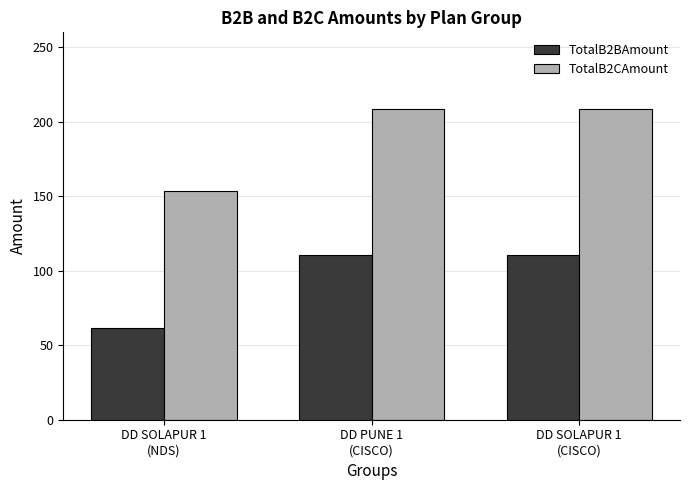

What value does the TotalB2CAmount series have at DD SOLAPUR 1
(CISCO)?

208.7